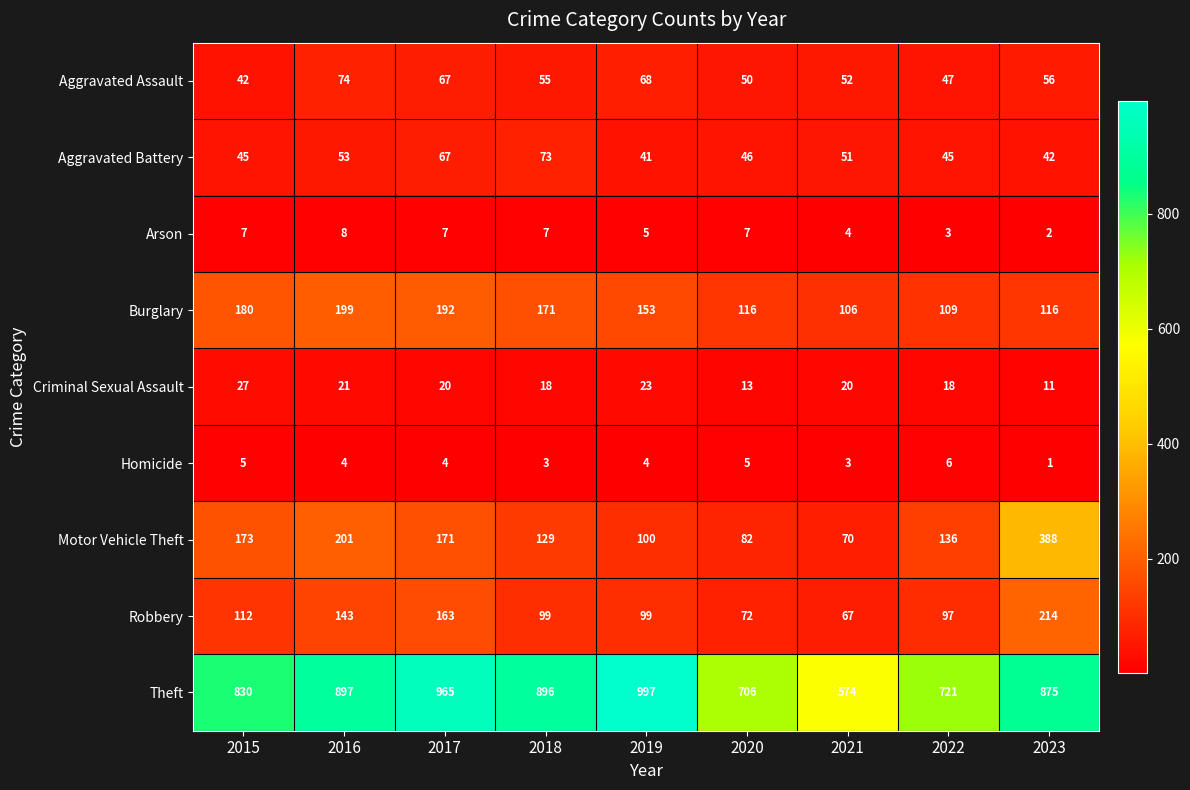

What is the spread (max minus min) of values at 2022?

718